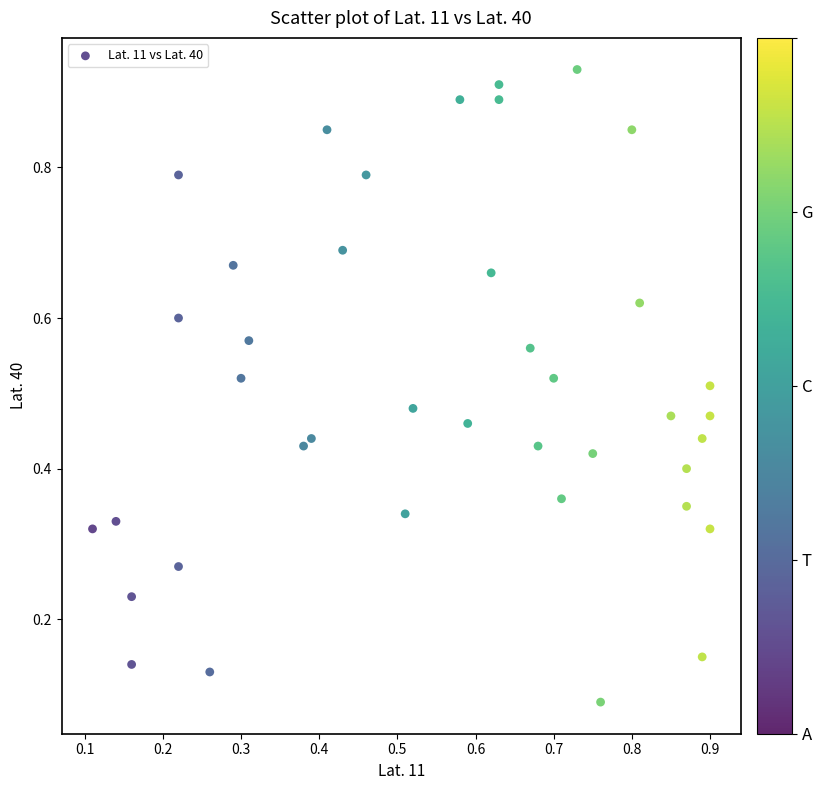

Count the number of points in this scatter plot.

40